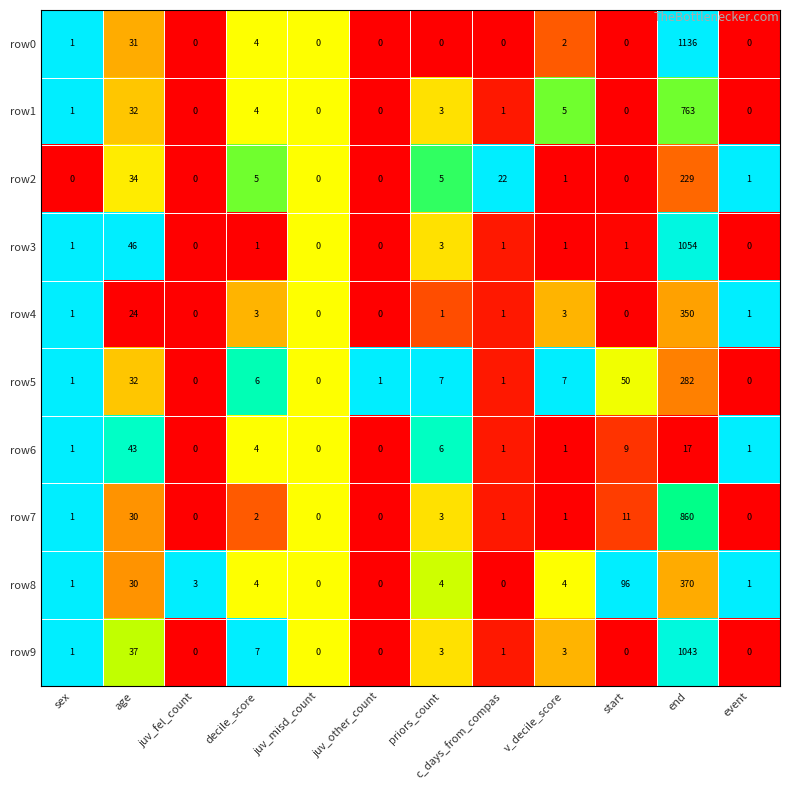

The row9 series shows 1 at c_days_from_compas. True or false?

True